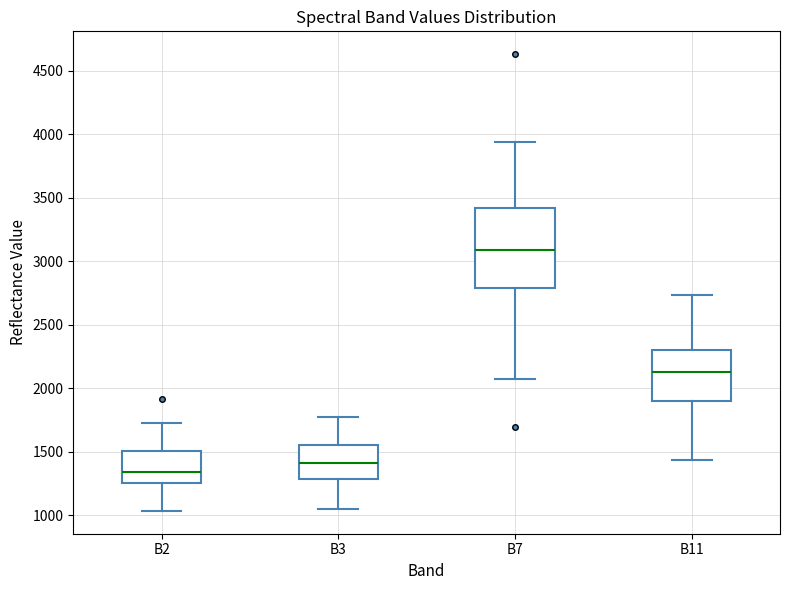

Reading left to right, read every box against the y-axis: the position of its median line, the range the box covers, and the ends of its whiskers. The values are not printed on the chart, so give them approximately, as read against the axis.

B2: median 1350, box 1250 to 1500, whiskers 1050 to 1700
B3: median 1400, box 1300 to 1550, whiskers 1050 to 1750
B7: median 3100, box 2800 to 3400, whiskers 2050 to 3950
B11: median 2150, box 1900 to 2300, whiskers 1450 to 2750